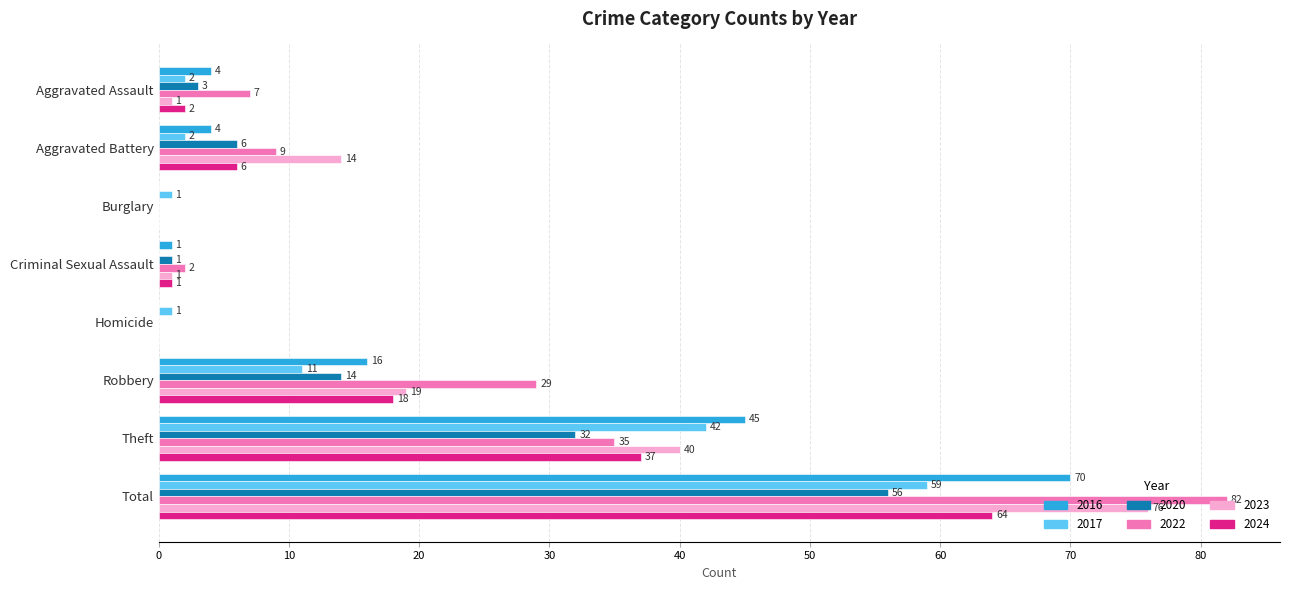

Which series has the largest total across all categories?

2022